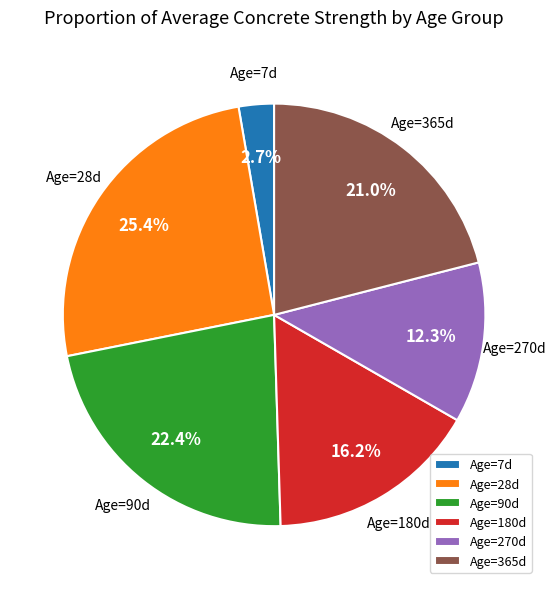

What portion of the pie excludes Age=7d?

97.3%